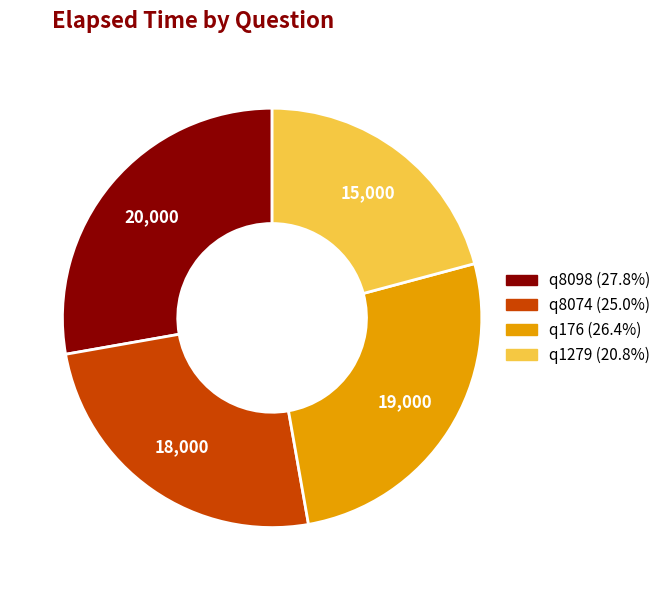

Is the sum of q8074 and q1279 greater than half?

No